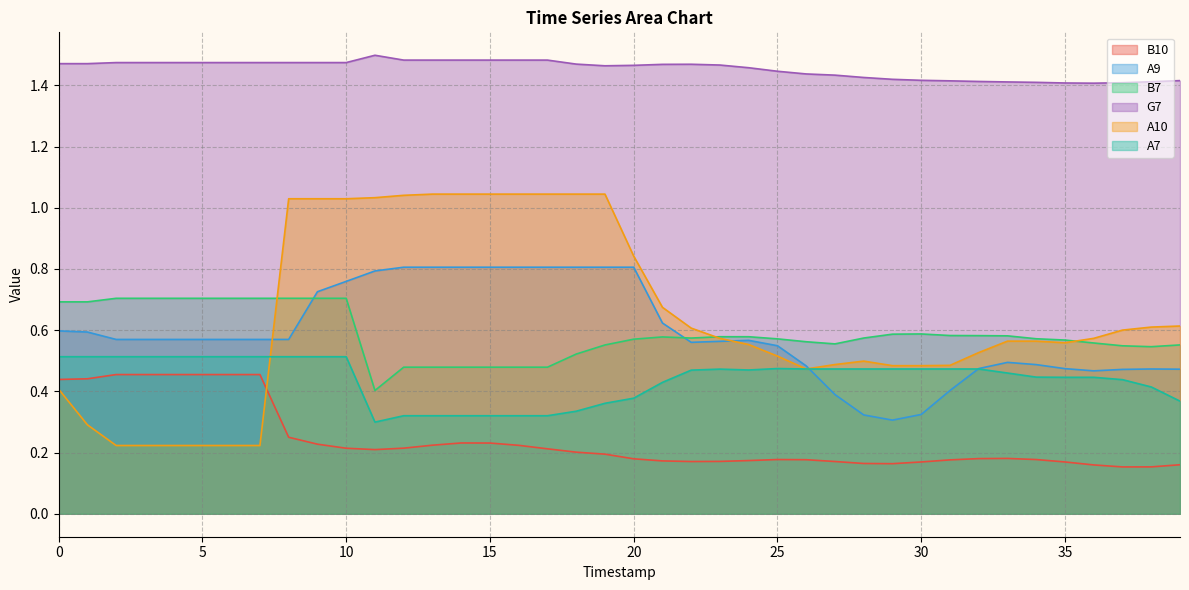

At which label is G7 closest to 1?

36